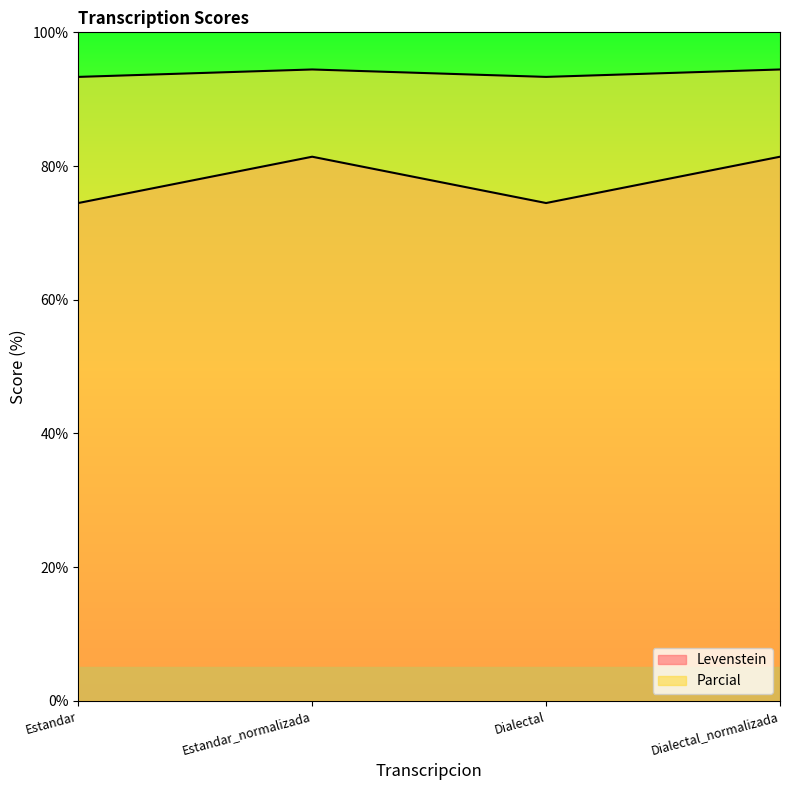

Count the number of data series in this chart.

2